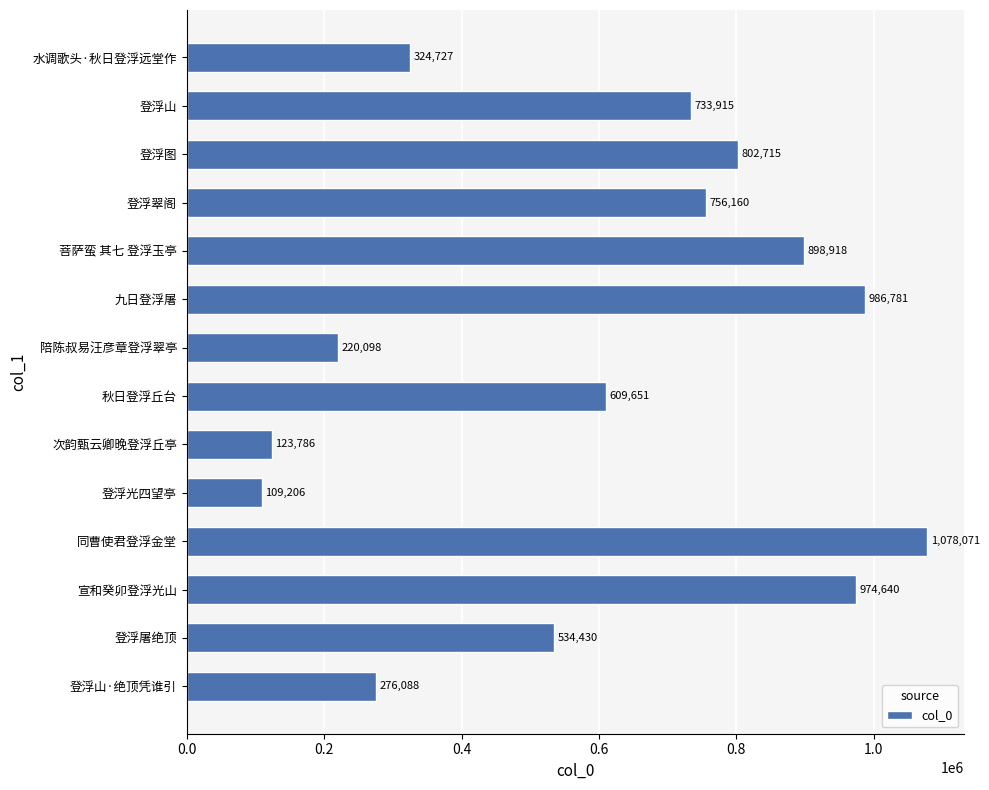

Which has a higher value, 宣和癸卯登浮光山 or 九日登浮屠?

九日登浮屠